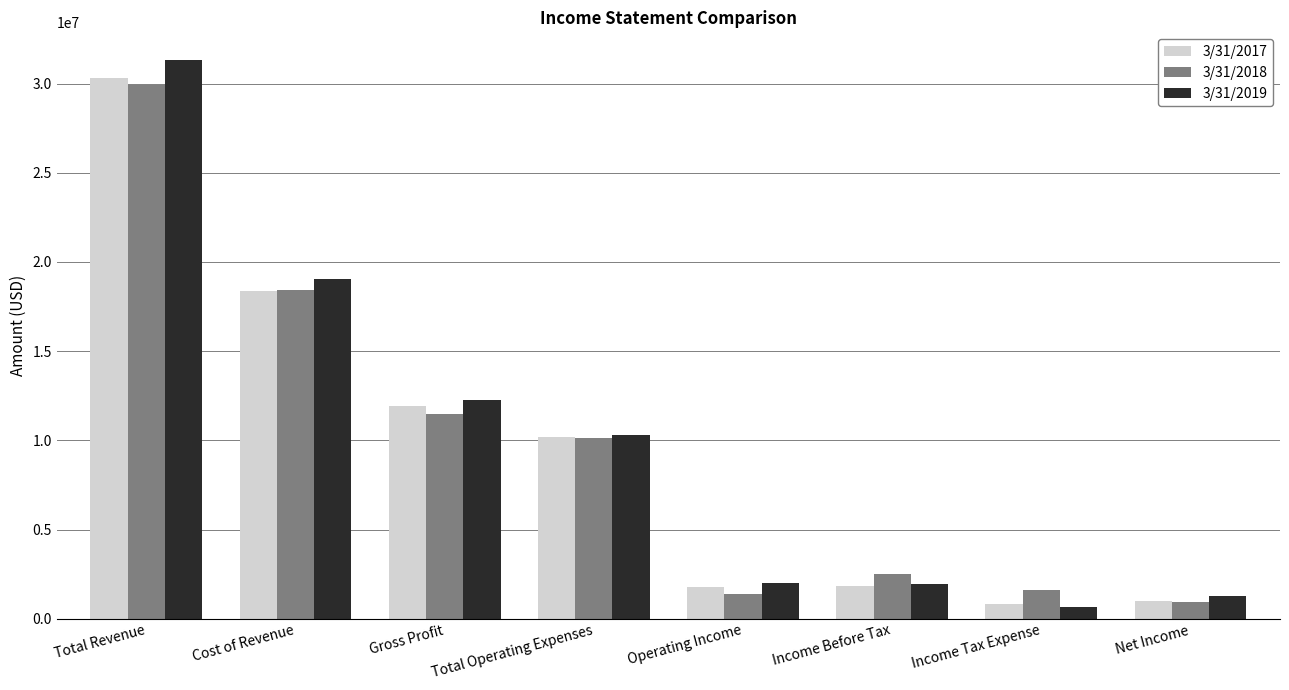

Count the number of categories in the chart.

8